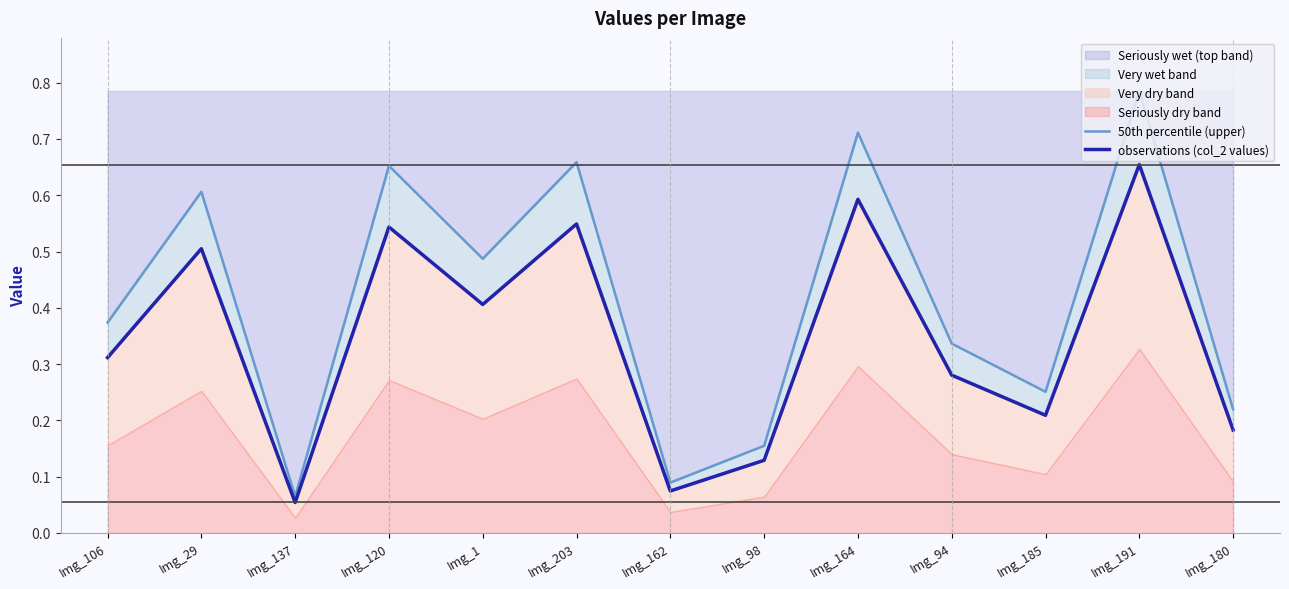

Read the 50th percentile (upper) value at Img_1.

0.5